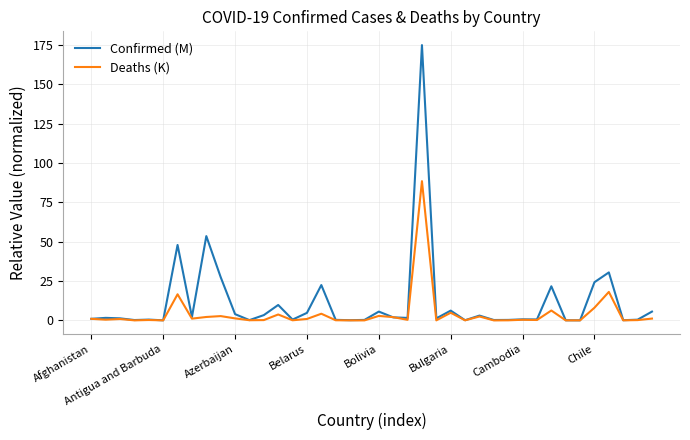

List the series in order of their peak value, highest first.

Confirmed (M), Deaths (K)